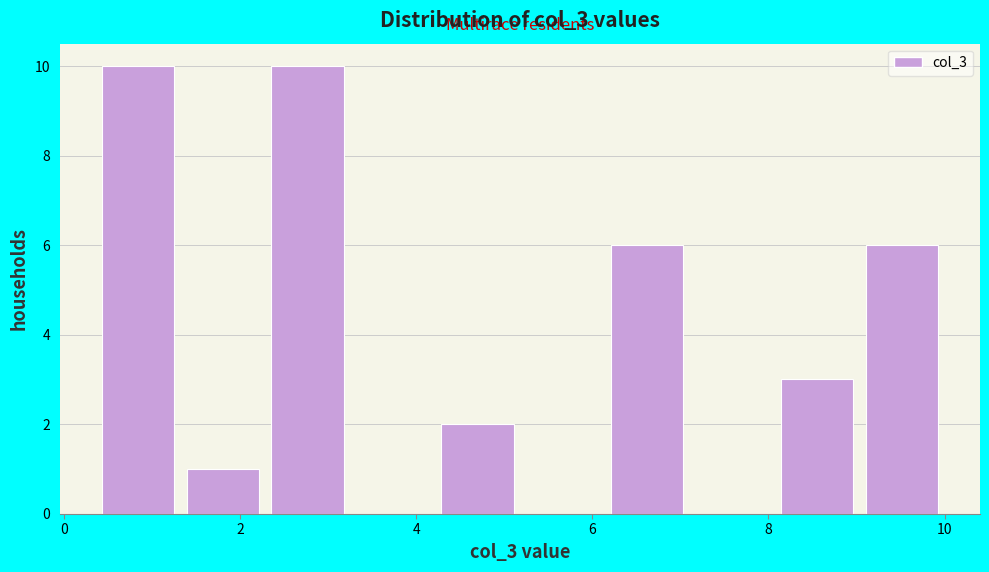

What is the height of the bar covering 8.0 to 9.0 on the x-axis? Neither the bar edges nor the heights are printed on the chart, so give them approximately, as read against the axes.

3